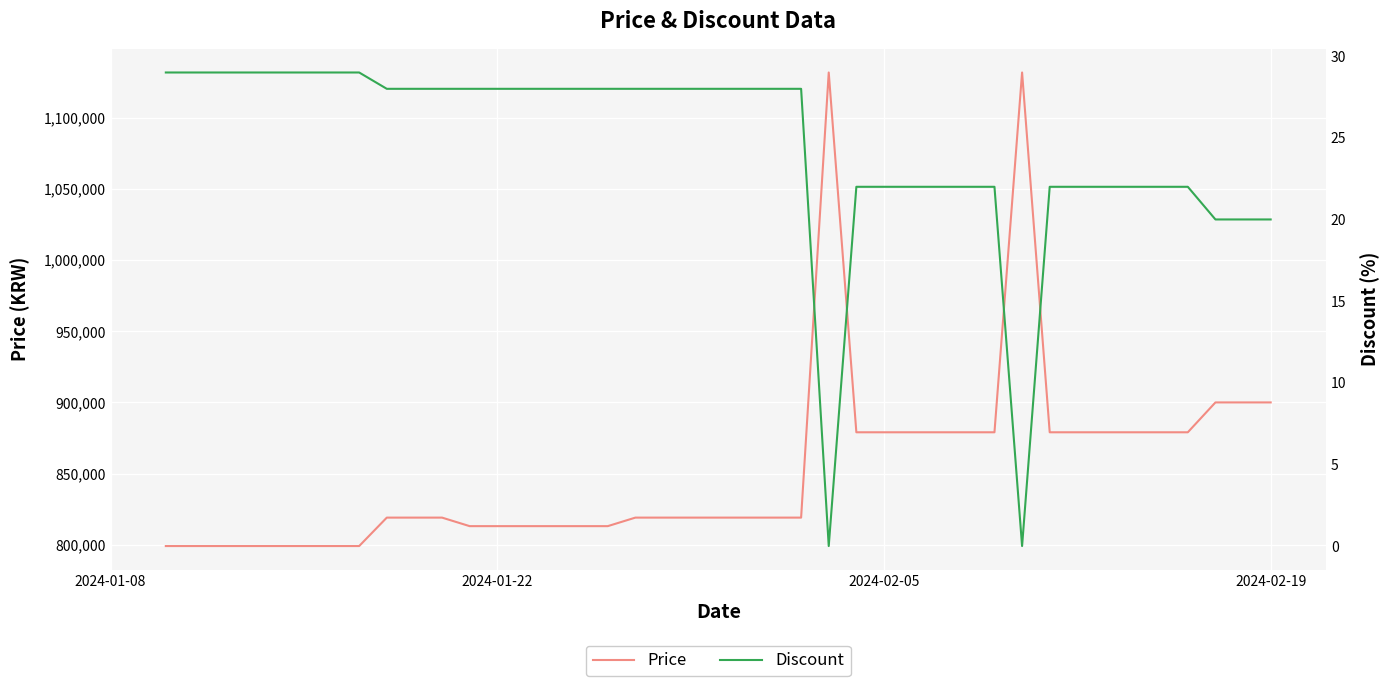

What is the highest value of the Price series?

1132000